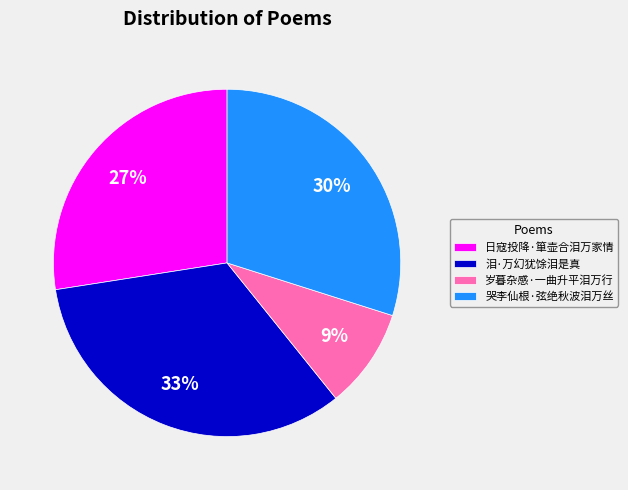

To the nearest percent, what is the difference between the largest and smallest slice percentages?

24%